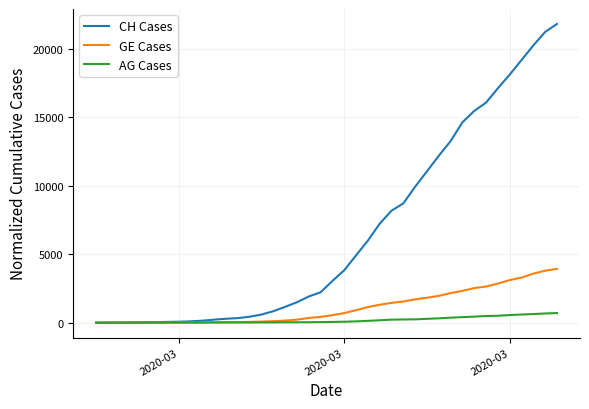

What is the maximum value for GE Cases?

3929